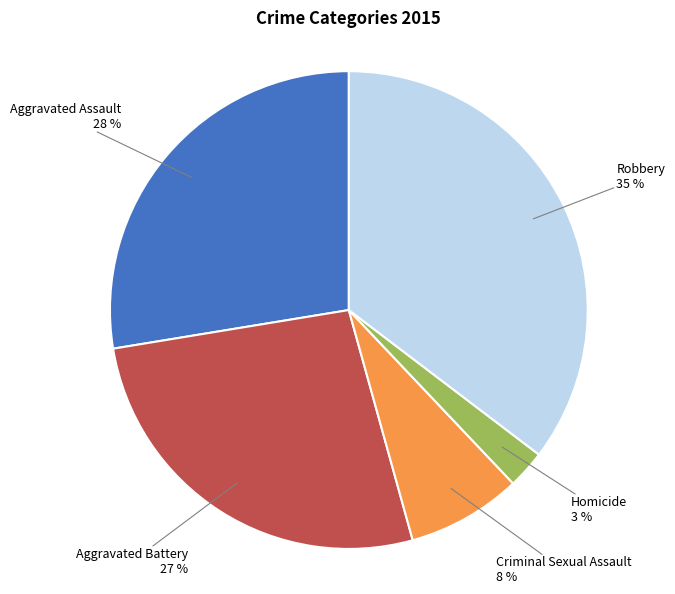

What percentage is the Robbery slice, to the nearest percent?

35%